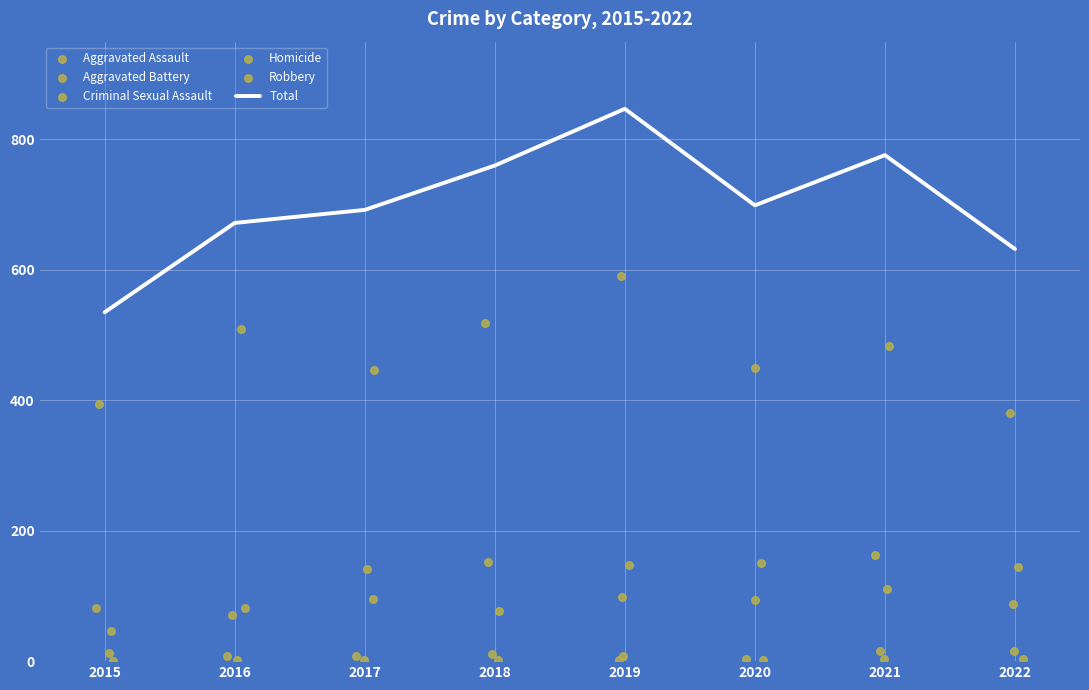

At how many categories does at least one series exceed 345?

8